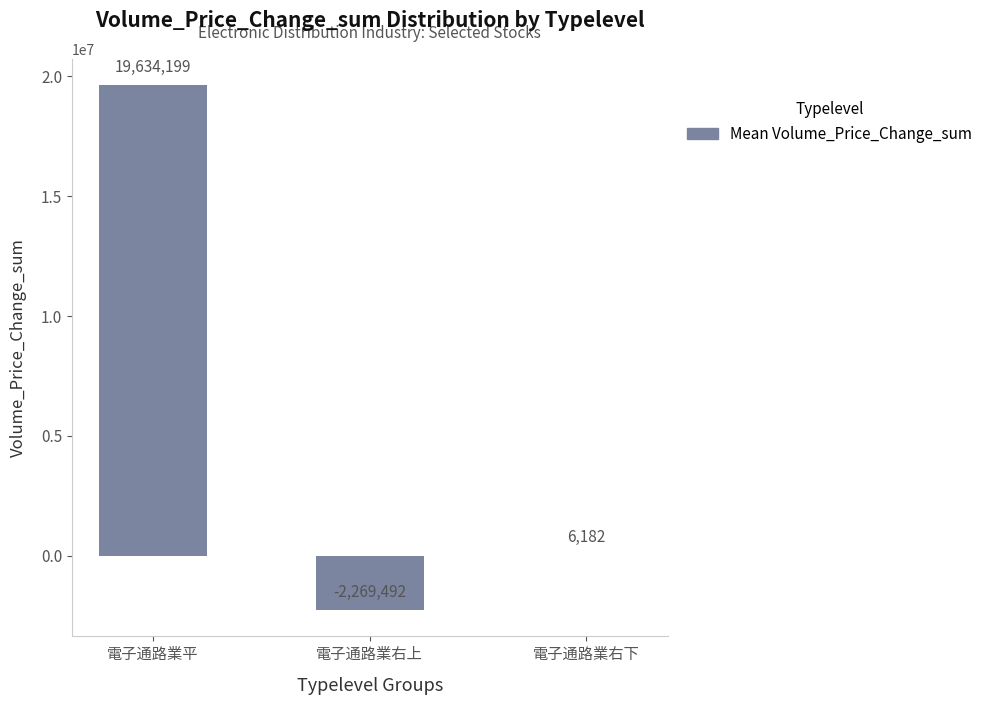

What is the greatest value displayed?

19634199